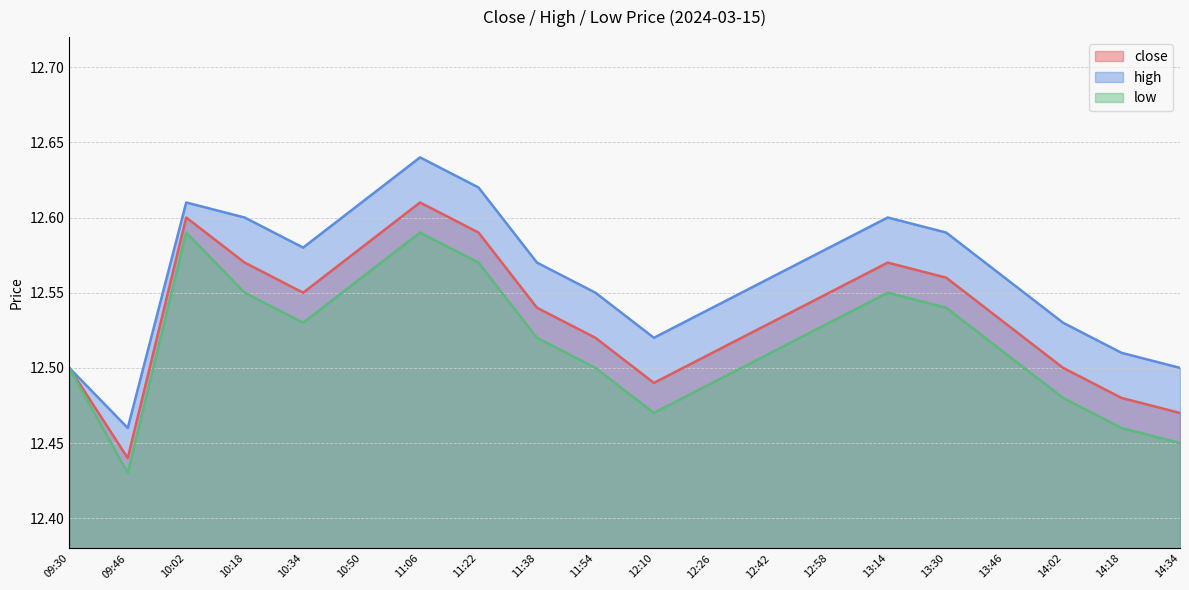

Rank the series by their maximum value, from lowest to highest.

low, close, high